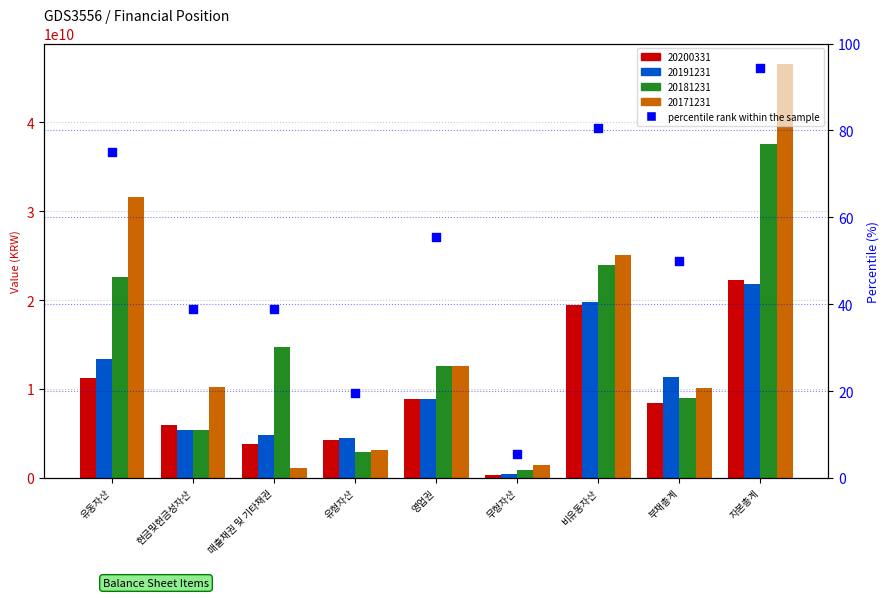

Which has a higher value, 유형자산 or 영업권?

영업권